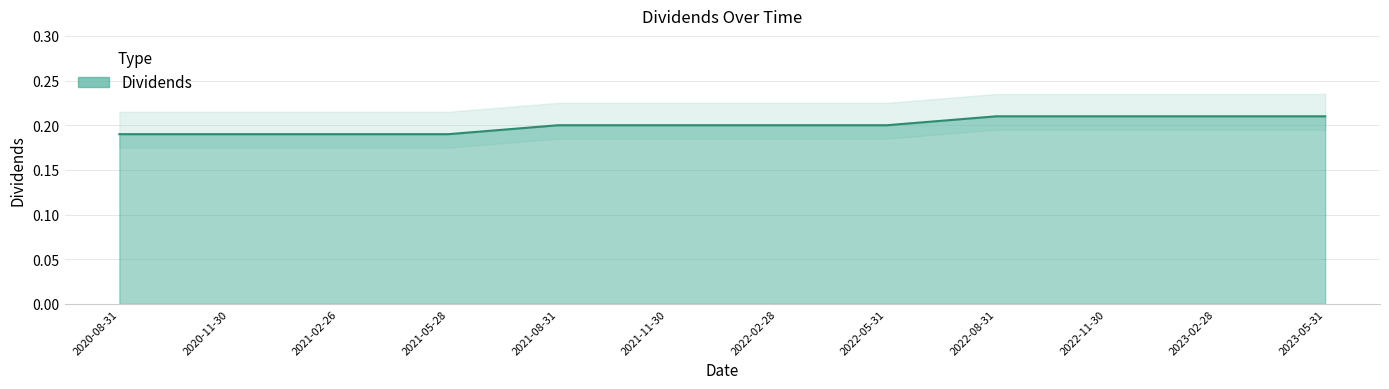

The chart shows a value of 0.1 at 2021-02-26. True or false?

False